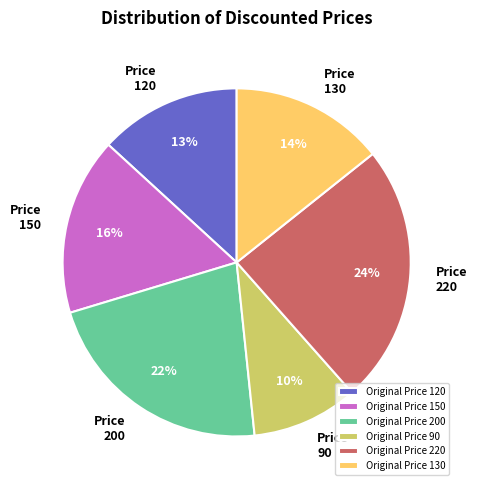

Does Original Price 220 represent more than half of the total?

No